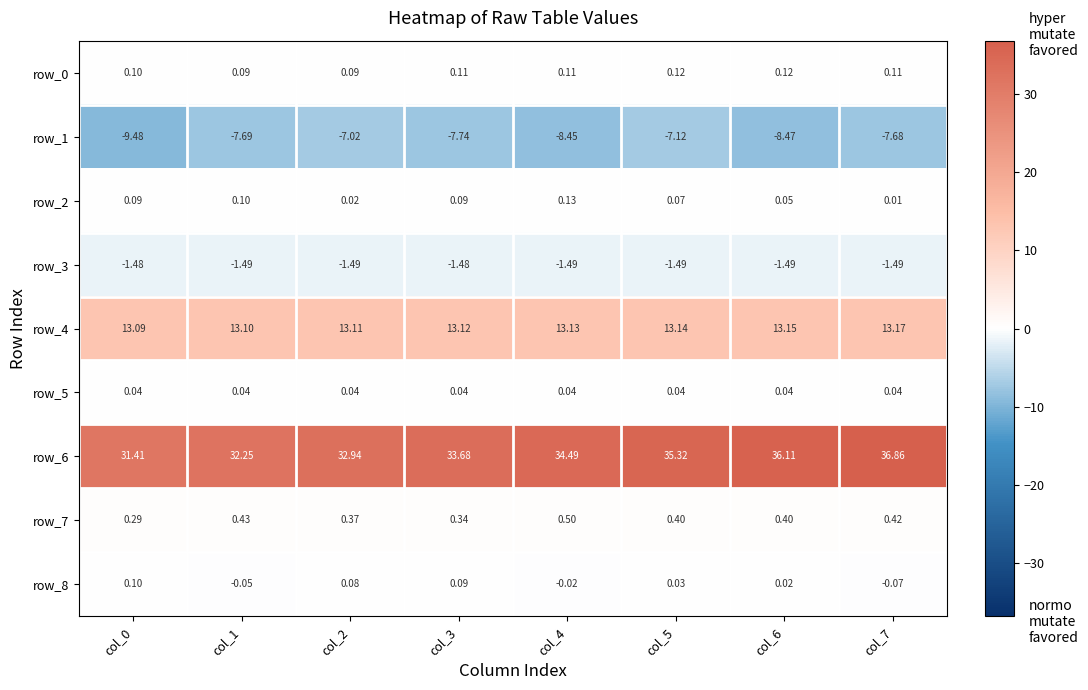

Which series has the widest spread of values?

row_6